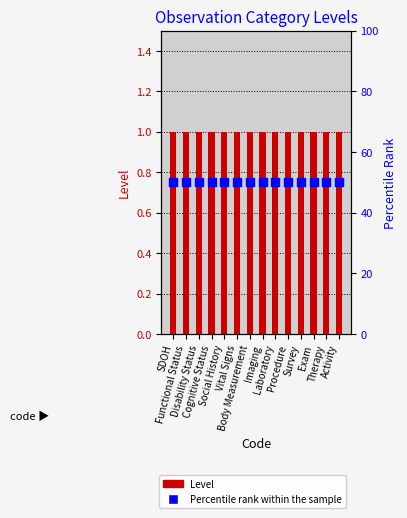

Which series reaches the maximum Y coordinate?

Percentile Rank